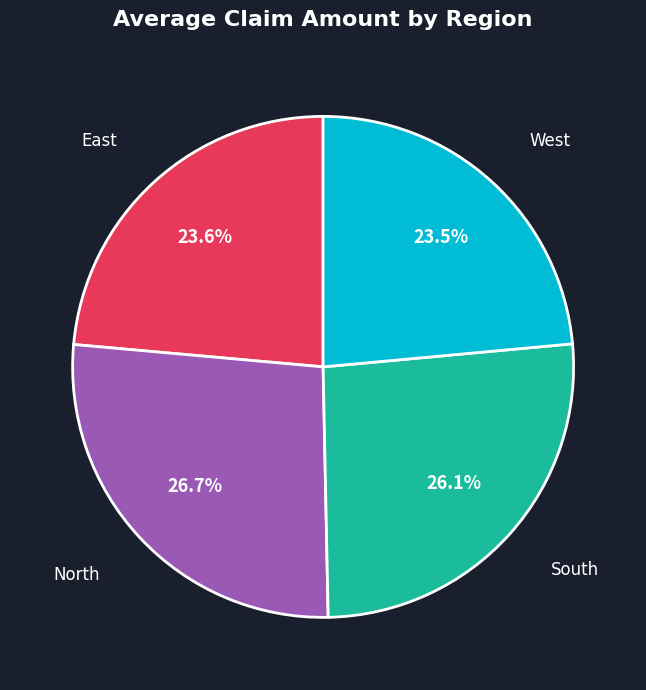

How many slices are in this pie chart?

4